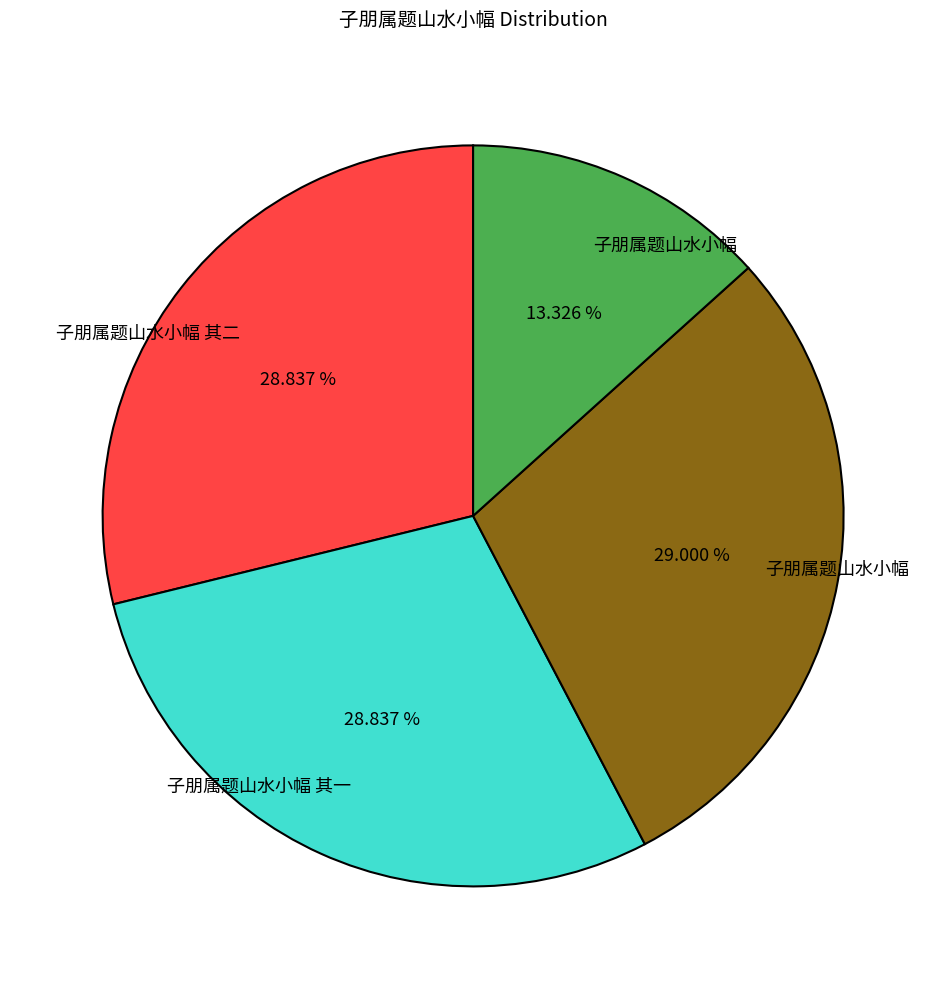

Does any single category account for the majority?

No